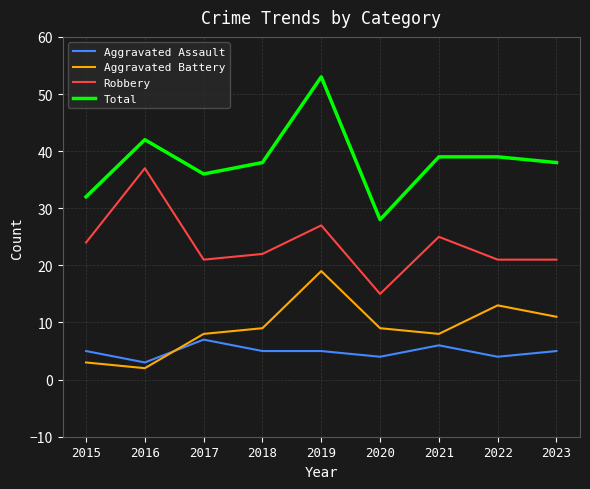

How many distinct data groups are displayed?

4